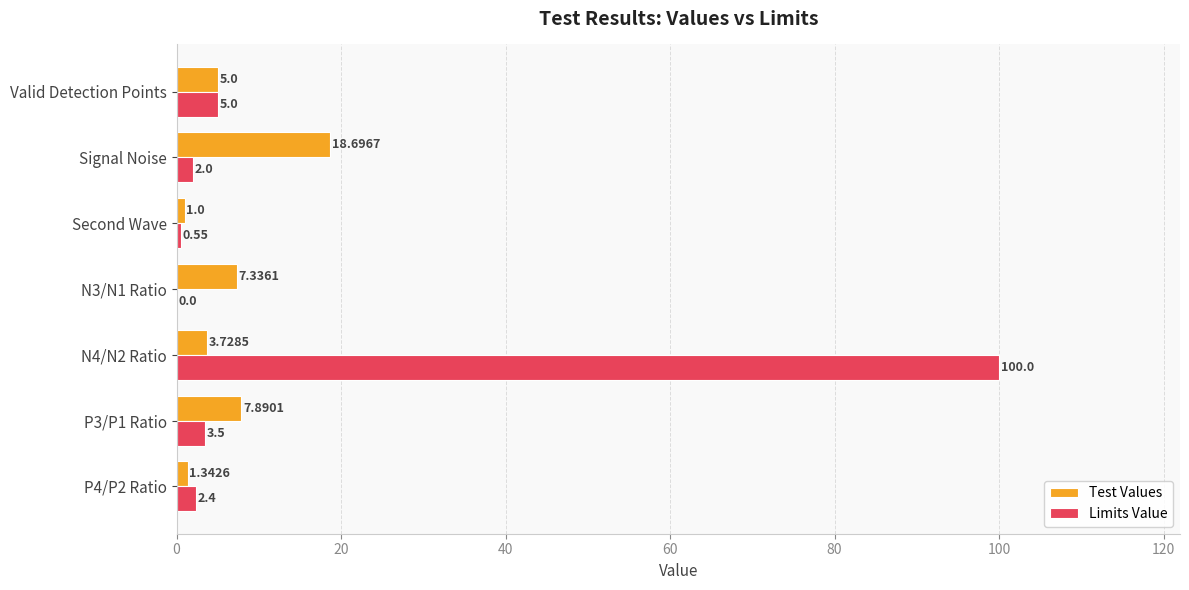

What is the sum of all Limits Value values?

113.5